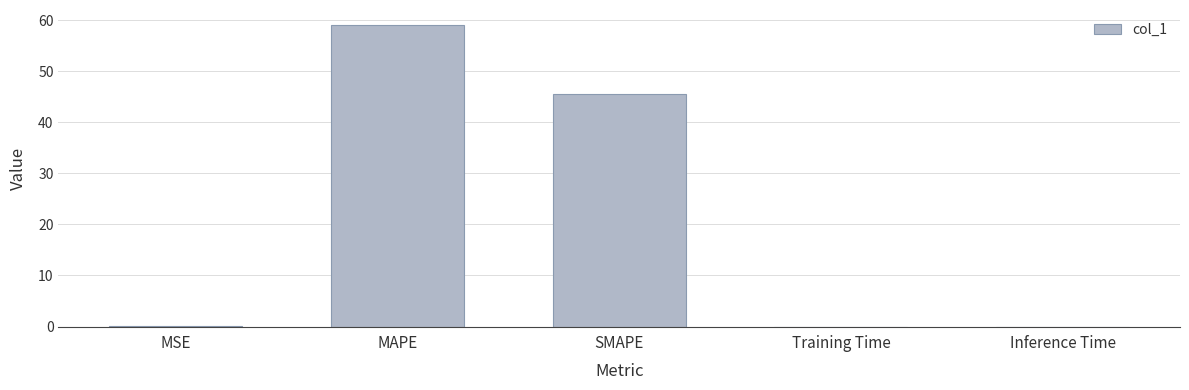

At which label is the value closest to 29?

SMAPE